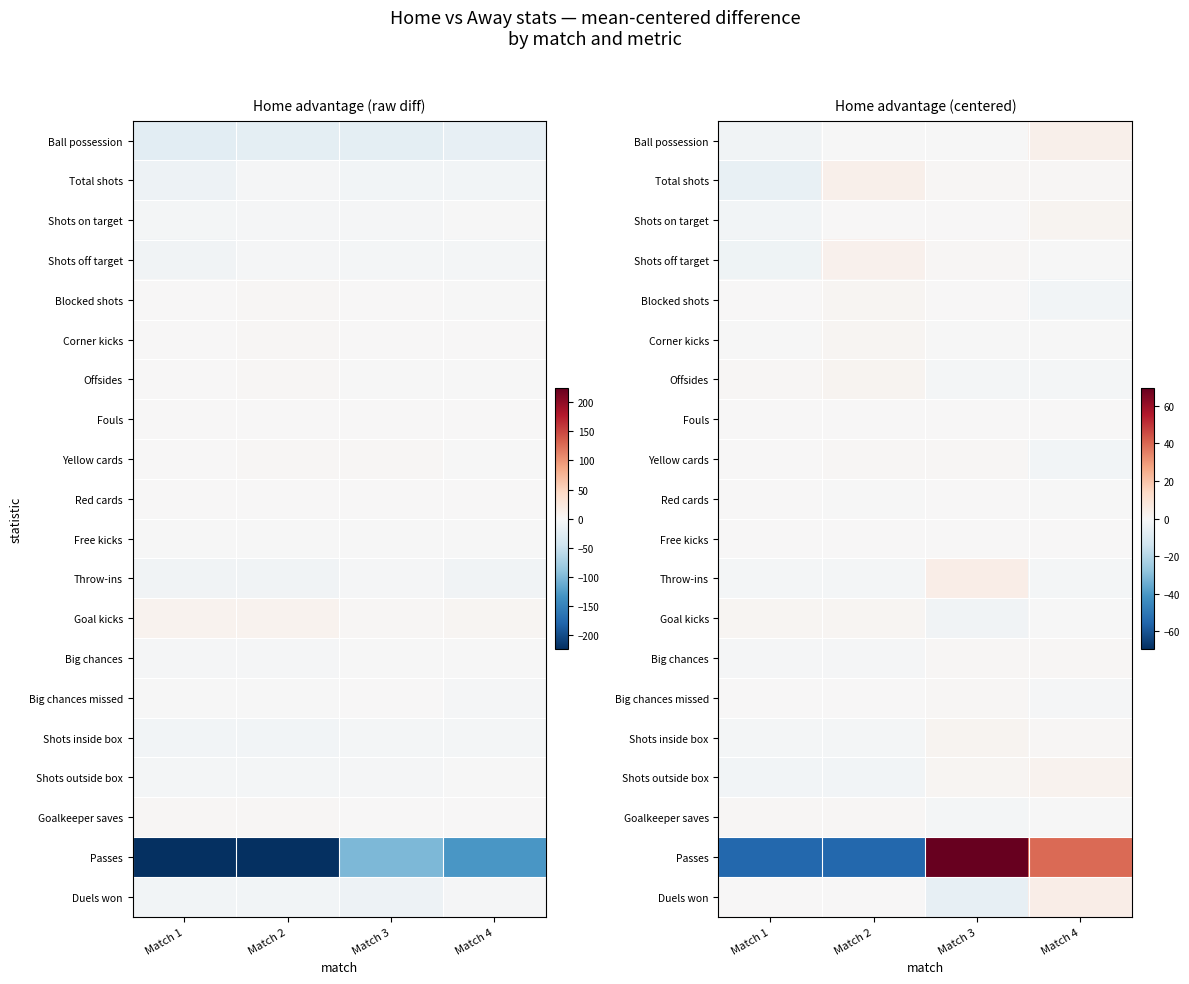

True or false: Fouls has a value of 0.0 at Match 2.

True